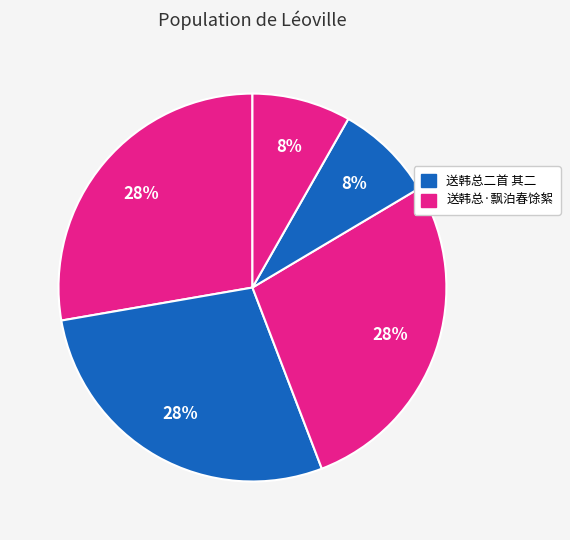

How many segments does this pie chart have?

5